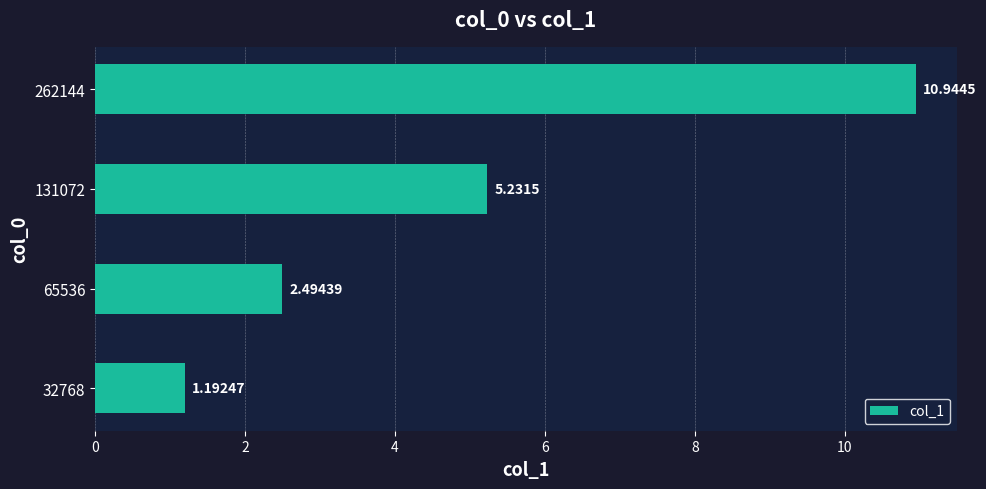

What is the sum of all values?

19.9